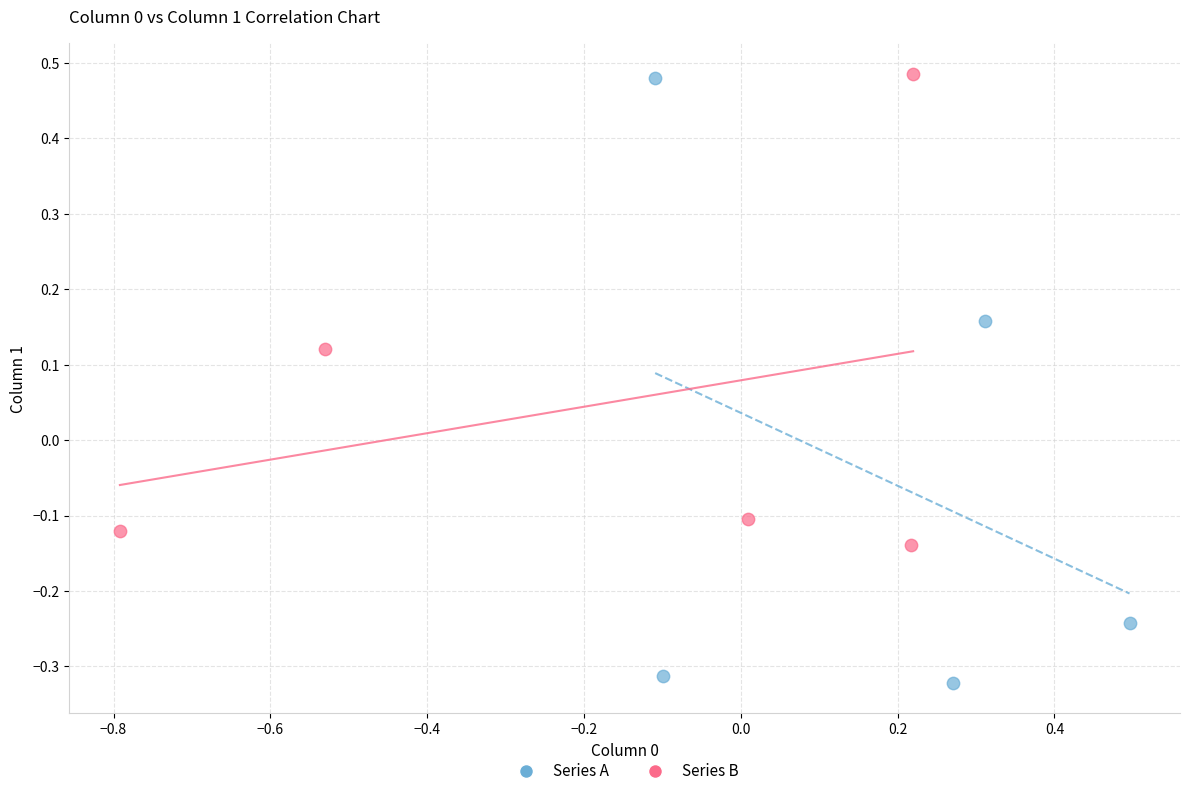

Which series has the widest spread of Y values?

Series A